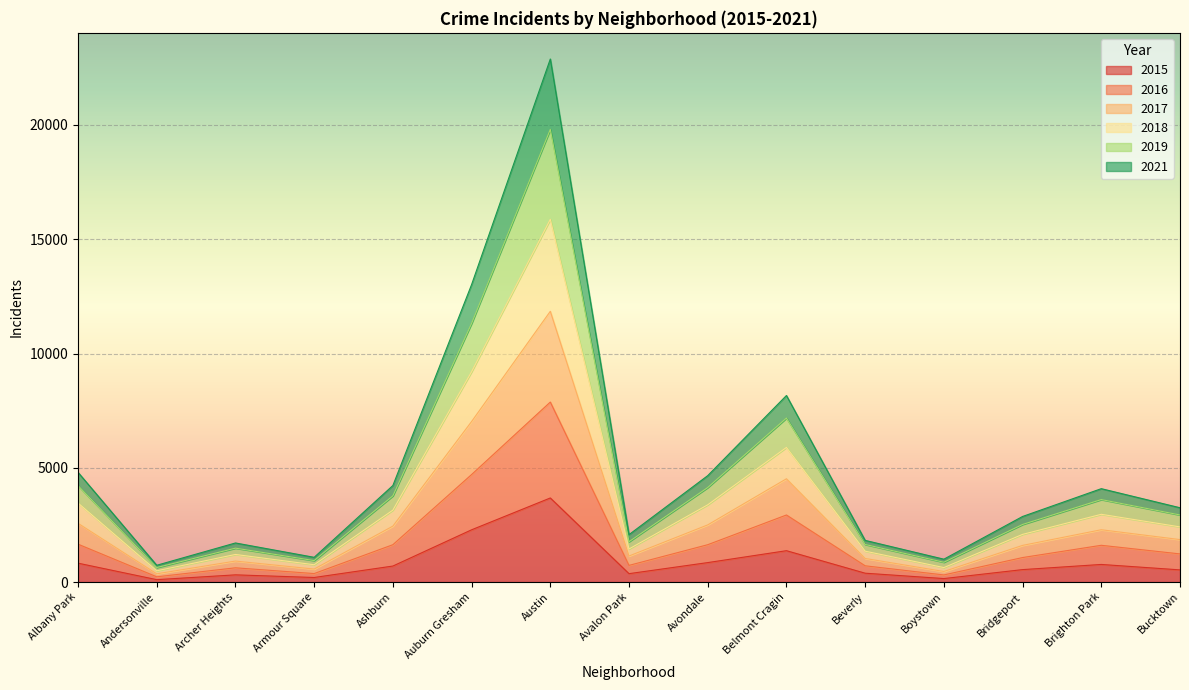

What is the label of the 3rd point from the left?

Archer Heights